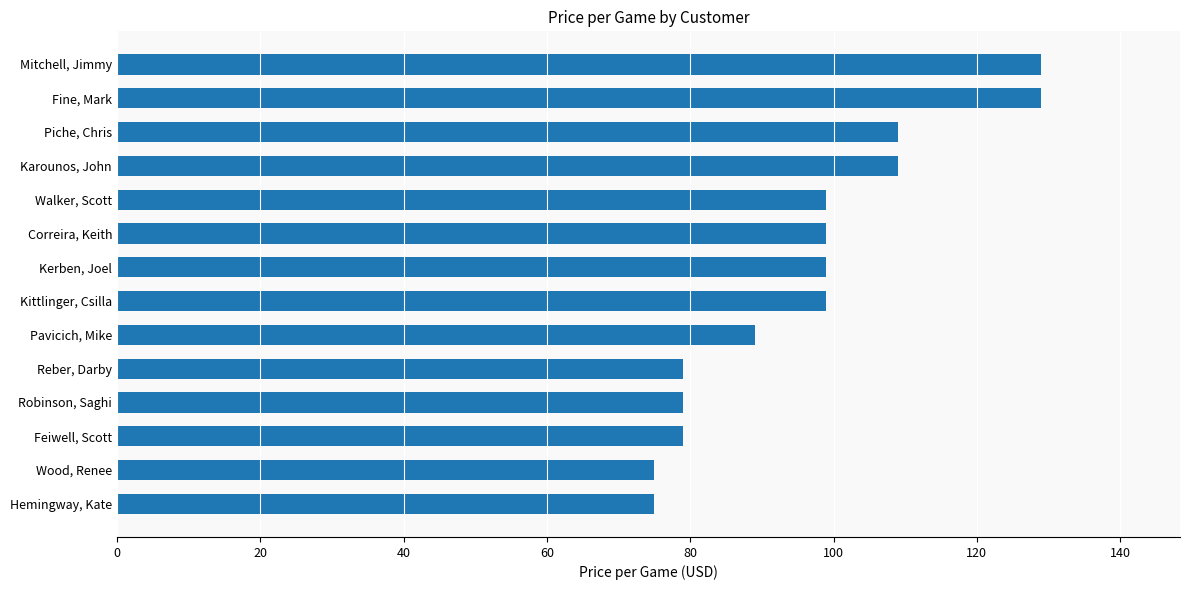

What is the smallest value displayed?

75